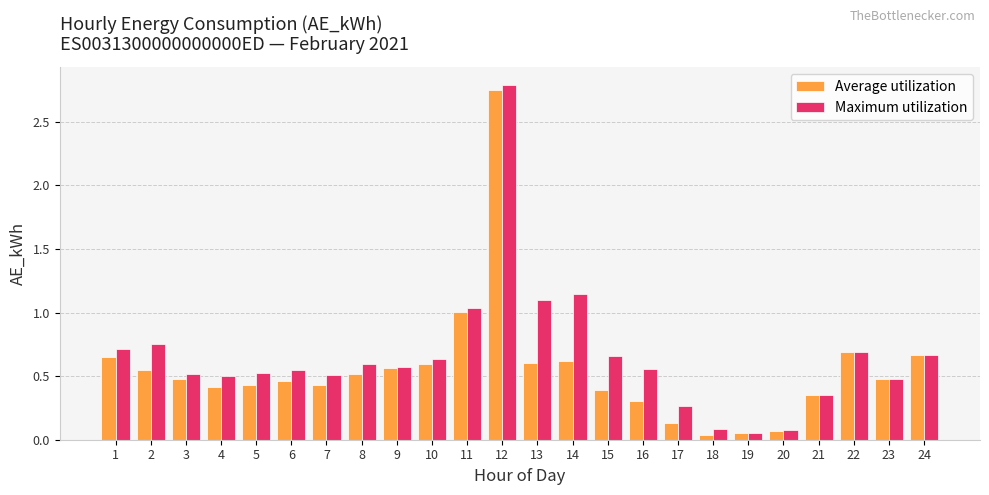

How many groups of bars are there?

24